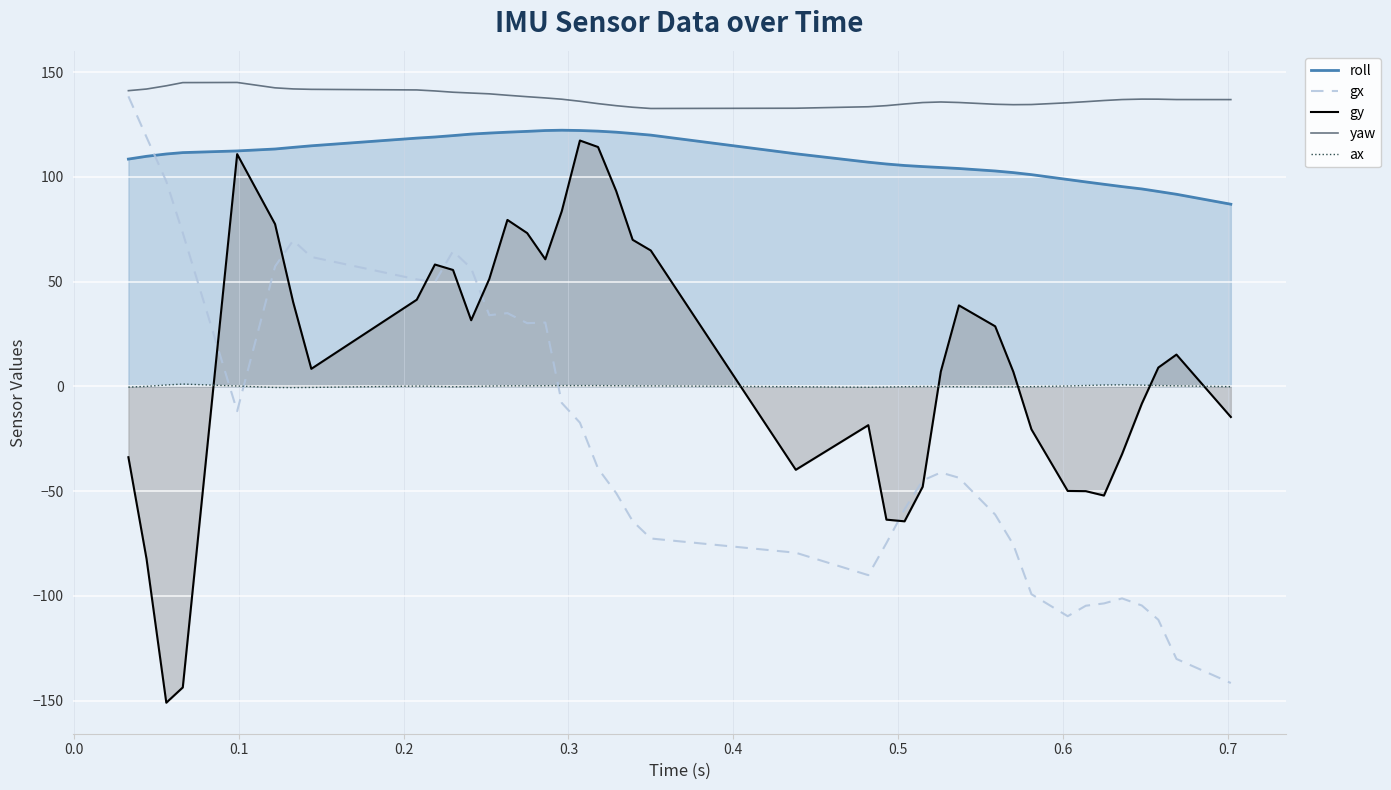

Which series has the largest total across all categories?

yaw